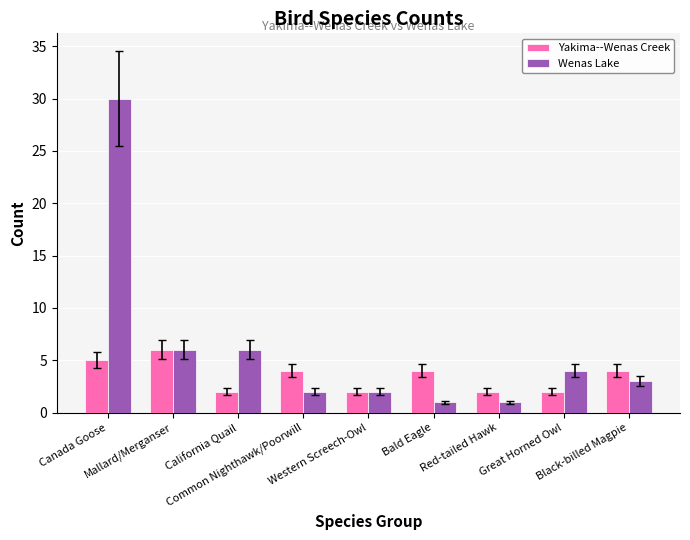

Which series has the largest range (max minus min)?

Wenas Lake